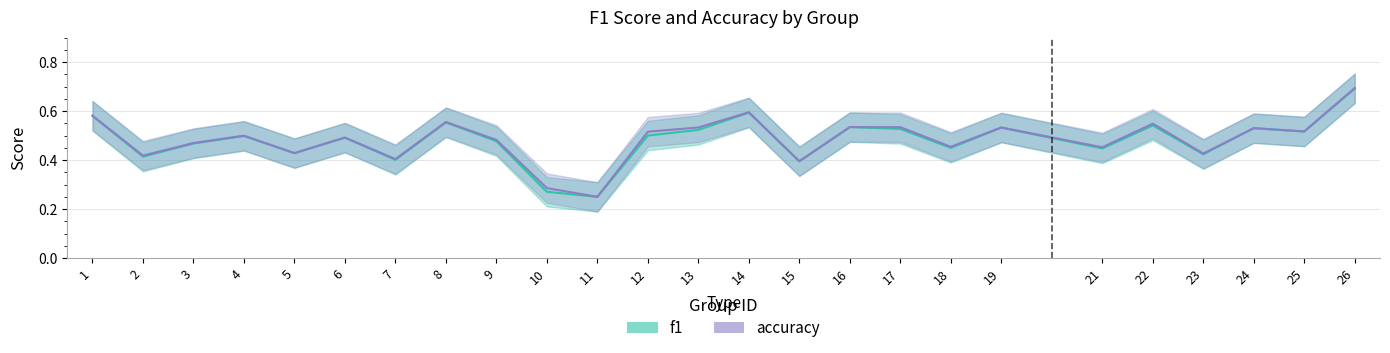

How many times do accuracy and f1 cross each other?

2